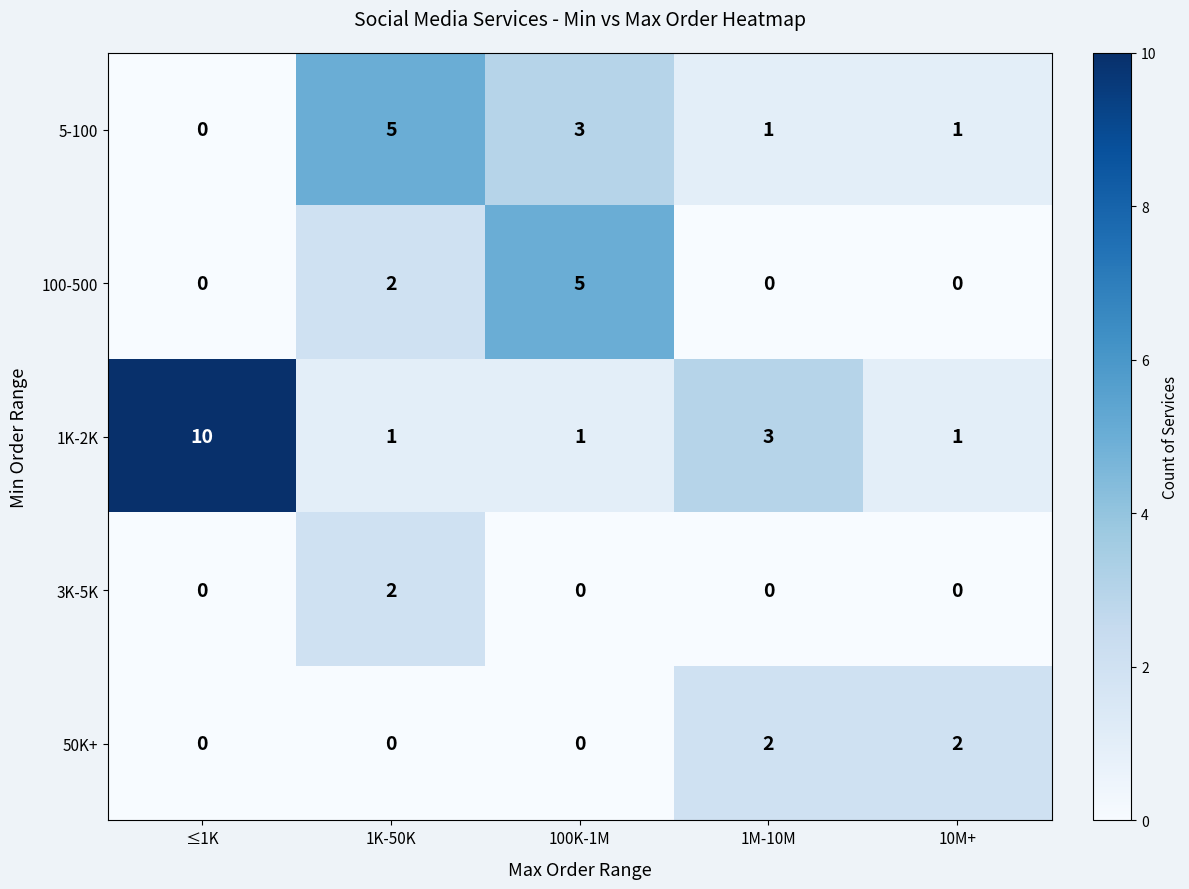

Reading right to left, transcribe all the data shown in this chart.

5-100: 10M+=1	1M-10M=1	100K-1M=3	1K-50K=5	≤1K=0
100-500: 10M+=0	1M-10M=0	100K-1M=5	1K-50K=2	≤1K=0
1K-2K: 10M+=1	1M-10M=3	100K-1M=1	1K-50K=1	≤1K=10
3K-5K: 10M+=0	1M-10M=0	100K-1M=0	1K-50K=2	≤1K=0
50K+: 10M+=2	1M-10M=2	100K-1M=0	1K-50K=0	≤1K=0